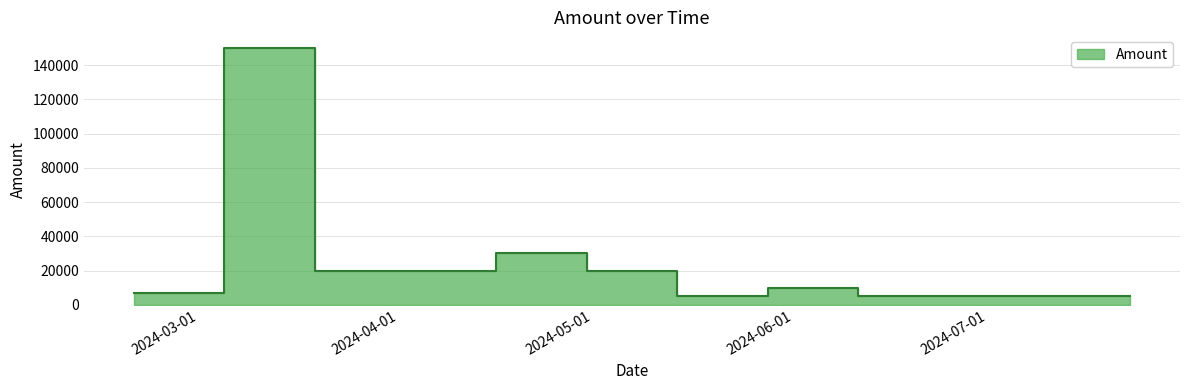

True or false: there are more than 1 points higher than both neighbors.

True